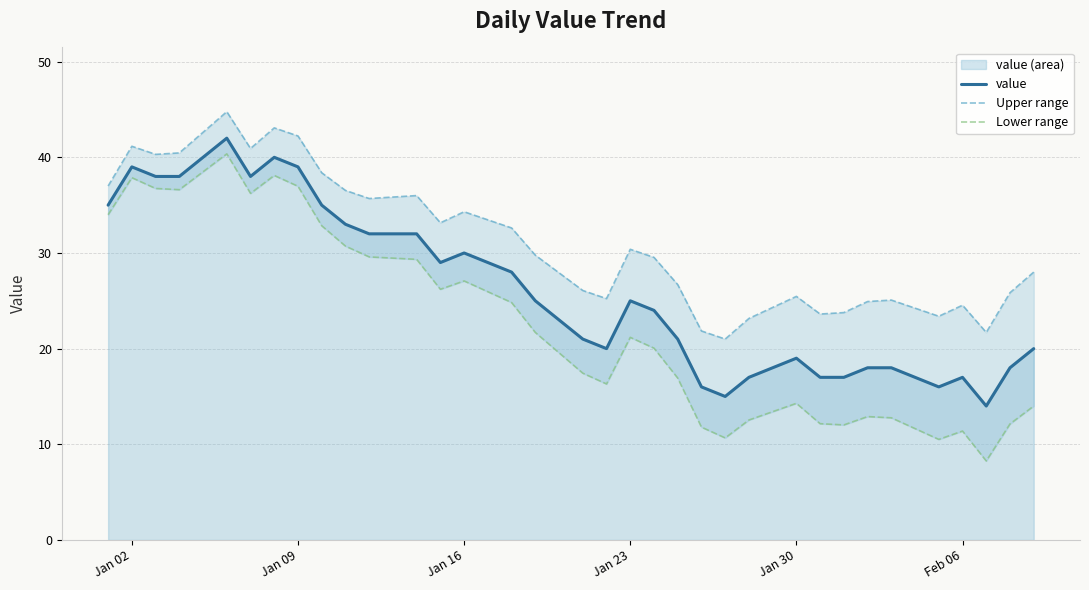

Which series has the largest range (max minus min)?

Lower range